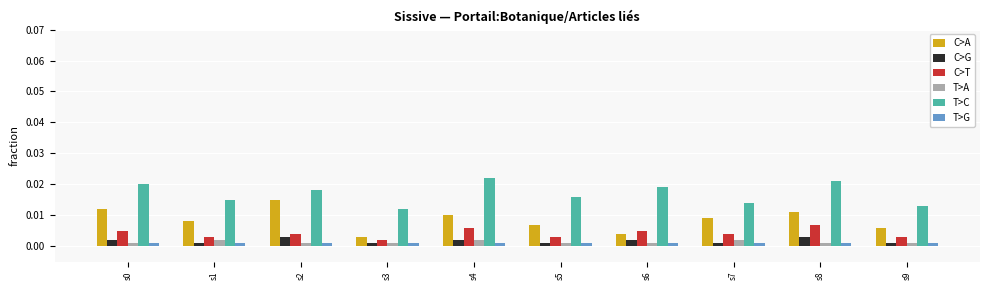

Rank the series by their maximum value, from lowest to highest.

T>G, T>A, C>G, C>T, C>A, T>C